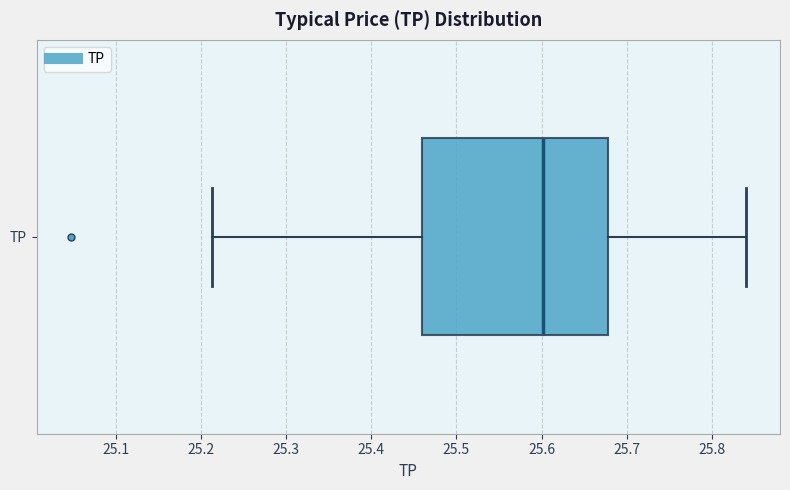

Transcribe this box plot: give where the median line is, the range the box spans, and where the two whiskers end, as read against the x-axis. The values are not printed on the chart, so give them approximately, as read against the axis.

median 25.60, box 25.46 to 25.68, whiskers 25.21 to 25.84